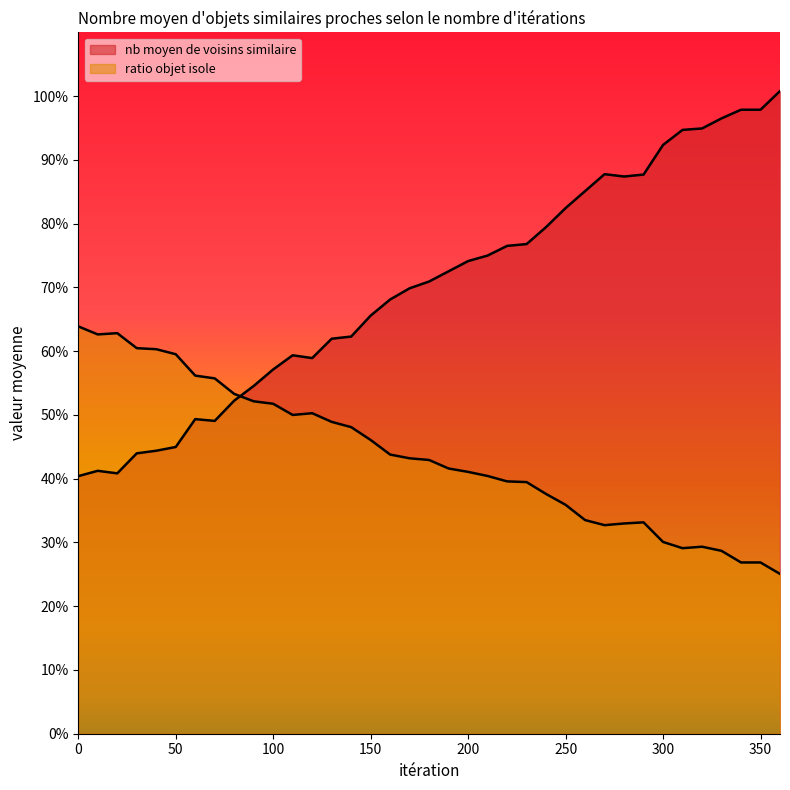

Reading left to right, extract all data points from this chart.

nb moyen de voisins similaire: 0=0.4	10=0.4	20=0.4	30=0.4	40=0.4	50=0.4	60=0.5	70=0.5	80=0.5	90=0.5	100=0.6	110=0.6	120=0.6	130=0.6	140=0.6	150=0.7	160=0.7	170=0.7	180=0.7	190=0.7	200=0.7	210=0.8	220=0.8	230=0.8	240=0.8	250=0.8	260=0.9	270=0.9	280=0.9	290=0.9	300=0.9	310=0.9	320=0.9	330=1.0	340=1.0	350=1.0	360=1.0
ratio objet isole: 0=0.6	10=0.6	20=0.6	30=0.6	40=0.6	50=0.6	60=0.6	70=0.6	80=0.5	90=0.5	100=0.5	110=0.5	120=0.5	130=0.5	140=0.5	150=0.5	160=0.4	170=0.4	180=0.4	190=0.4	200=0.4	210=0.4	220=0.4	230=0.4	240=0.4	250=0.4	260=0.3	270=0.3	280=0.3	290=0.3	300=0.3	310=0.3	320=0.3	330=0.3	340=0.3	350=0.3	360=0.3